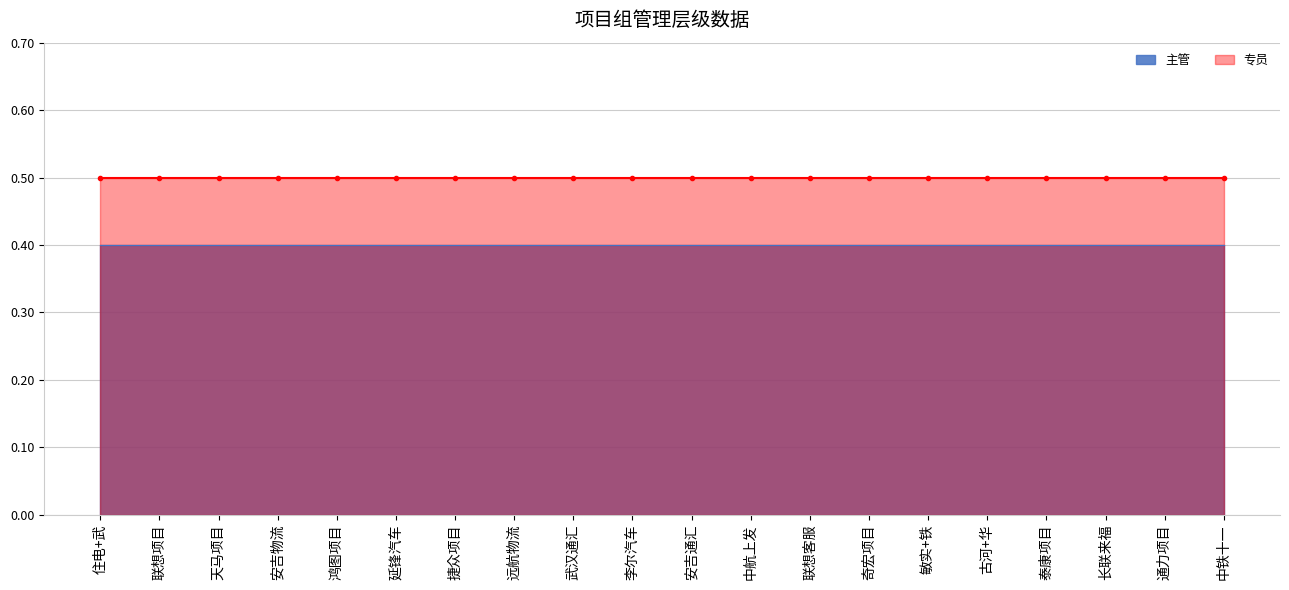

What position from the left is 联想项目?

2